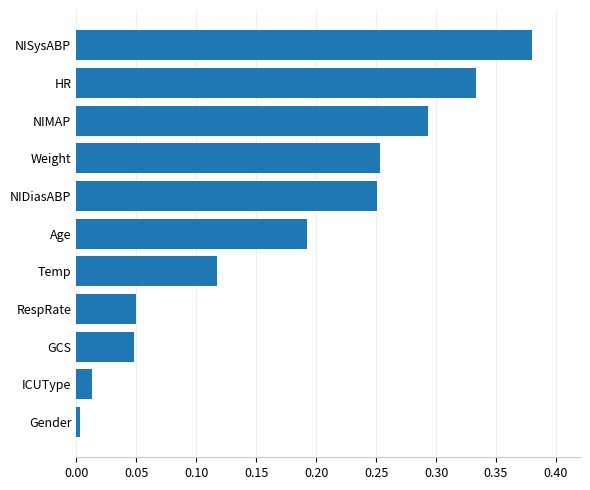

What is the change in value from Age to NISysABP?

+0.2